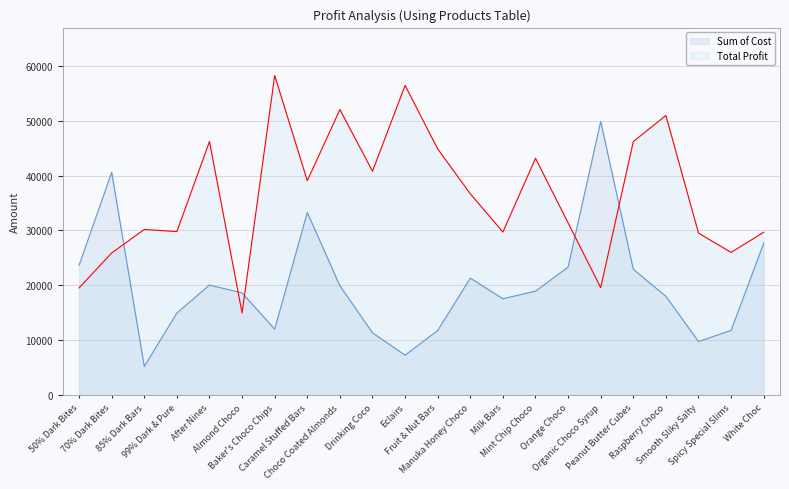

Reading left to right, what are all the values shown in this chart?

Sum of Cost: 23657.4	40601.0	5188.7	14943.8	20048.0	18604.1	11995.2	33288.7	19903.7	11335.4	7249.4	11759.9	21308.2	17549.7	18933.7	23321.5	49888.9	22934.0	17982.1	9744.6	11772.0	27693.9
Total Profit: 19525.6	25899.0	30189.3	29800.2	46235.0	14946.9	58277.8	39084.3	52063.3	40814.6	56471.6	44884.1	36700.8	29721.3	43177.3	31390.5	19572.1	46226.0	50988.9	29518.4	26000.0	29678.1